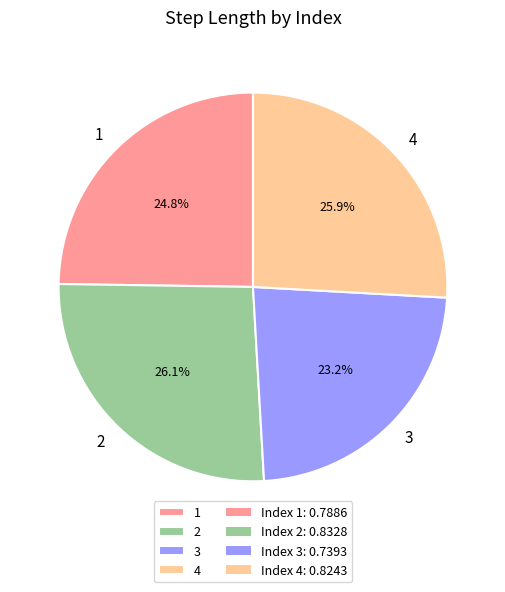

Which slice is the smallest?

3